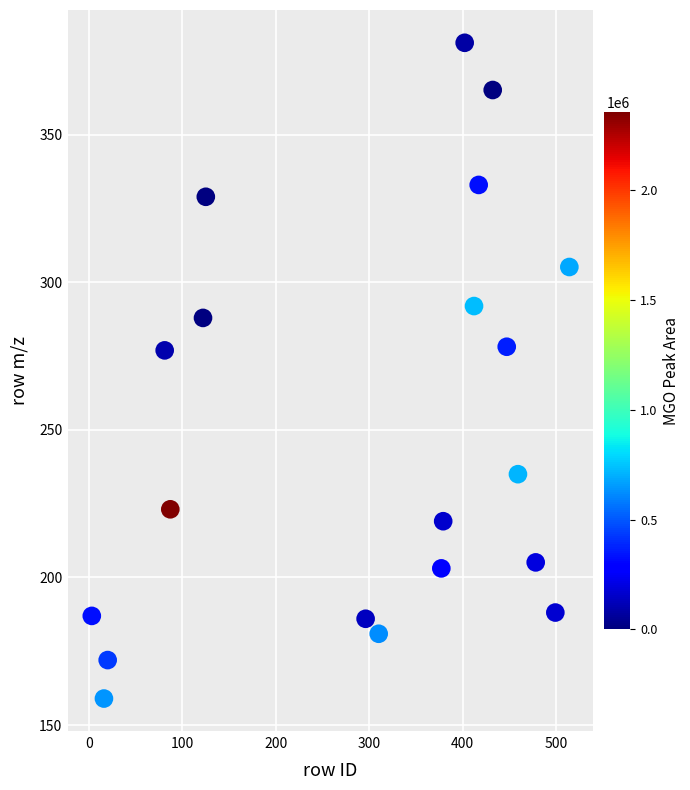

What is the range of X values (max minus min)?

511.0